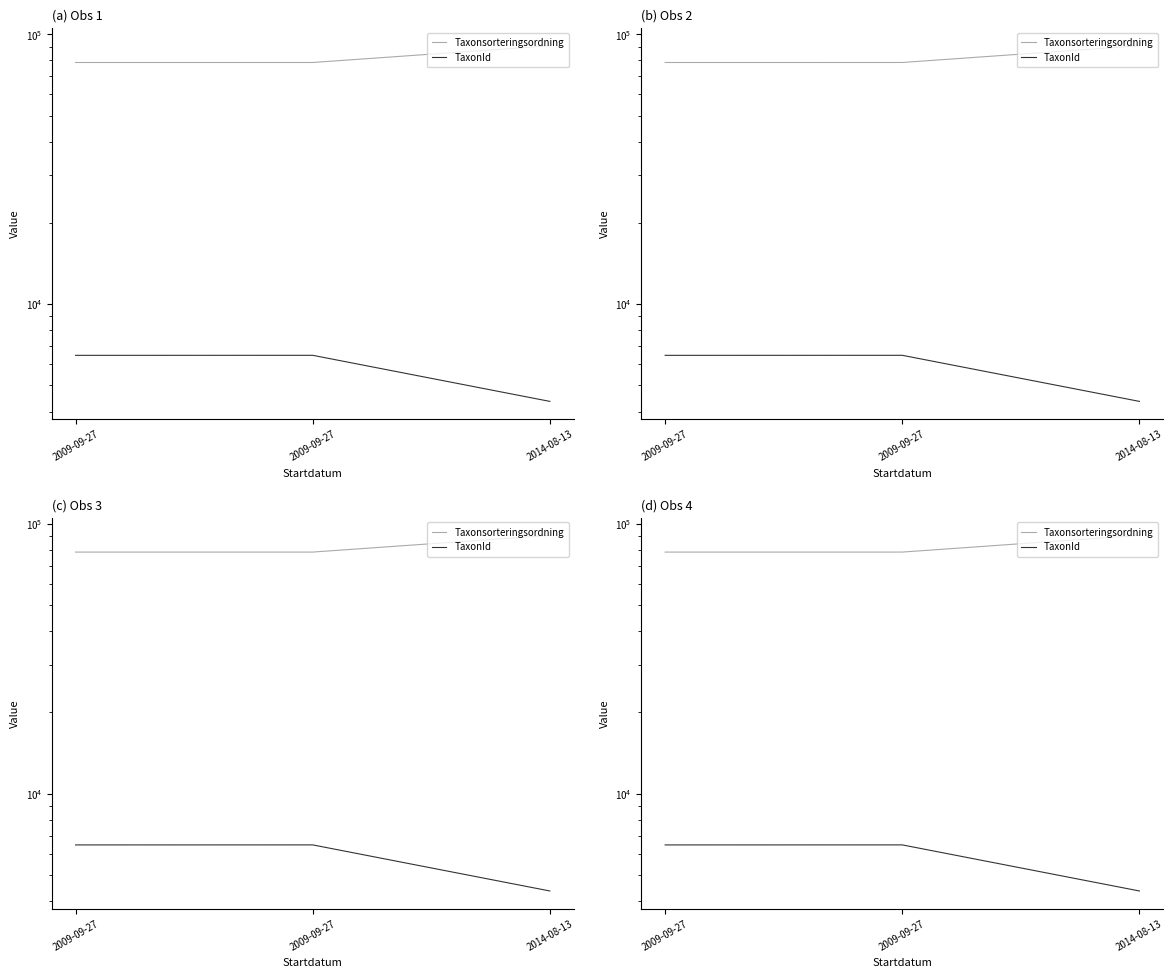

How many lines are shown in the chart?

2